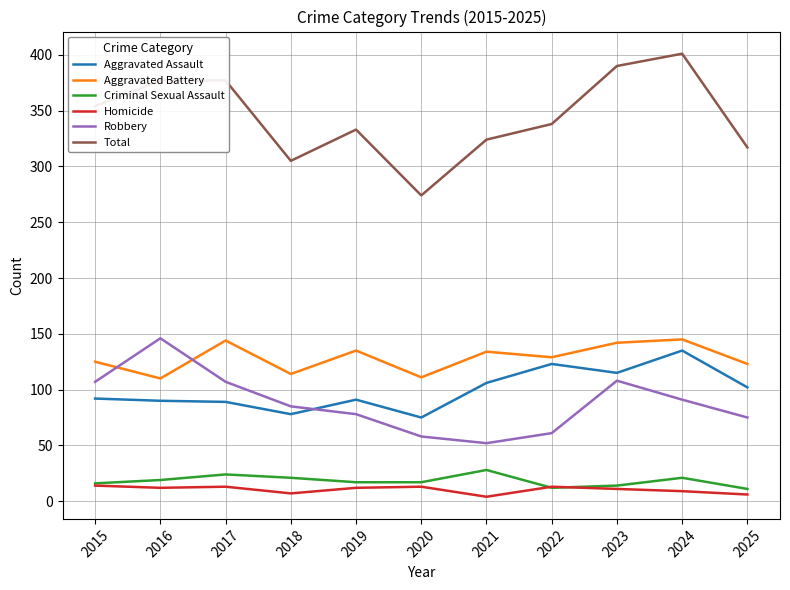

Which series has the largest total across all categories?

Total